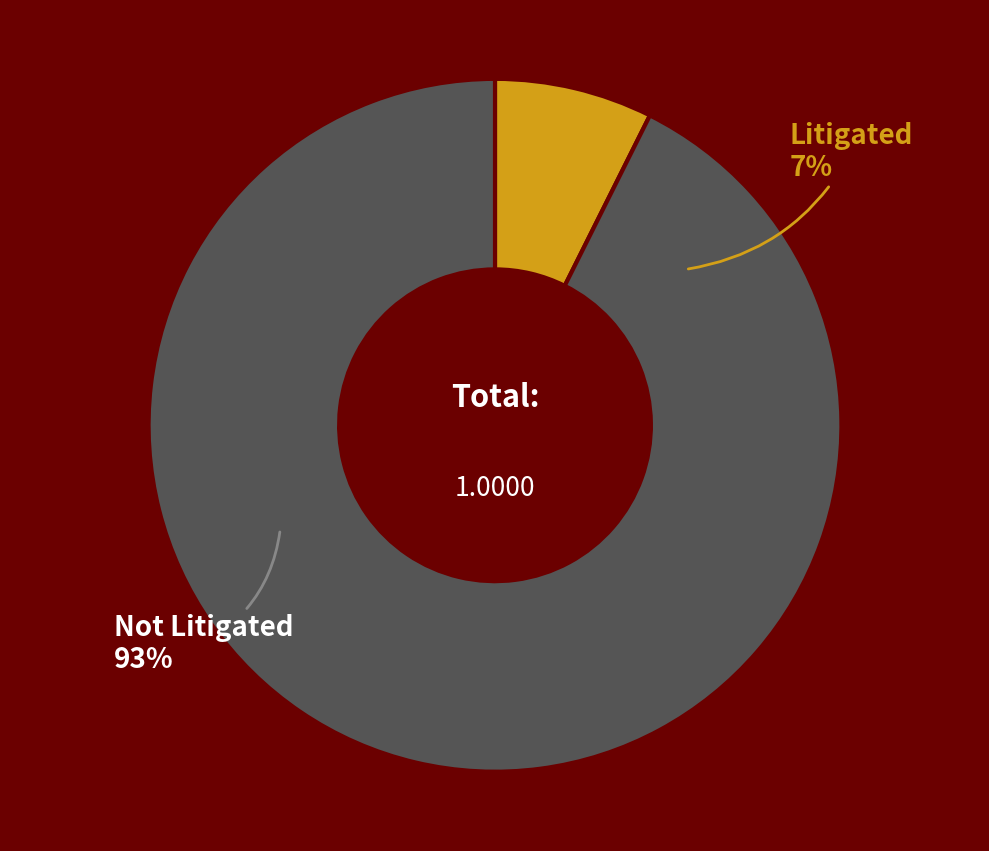

Which category has the biggest portion of the pie?

Not Litigated